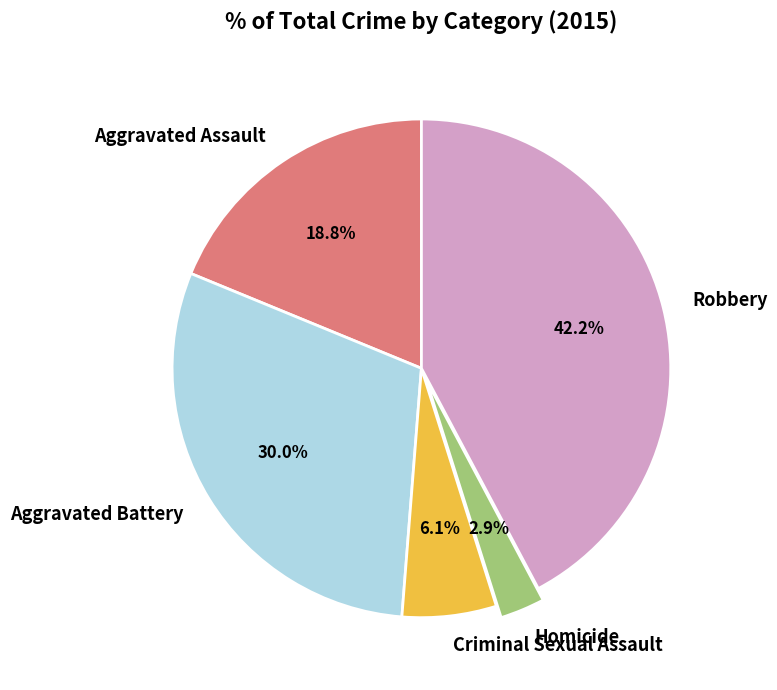

Between Aggravated Battery and Criminal Sexual Assault, which is larger?

Aggravated Battery